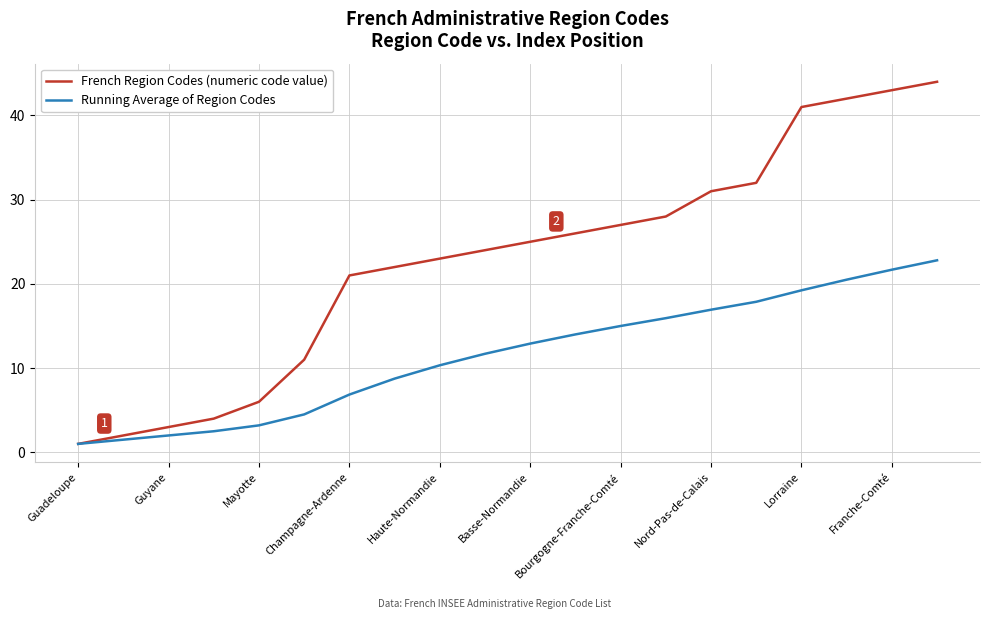

What is the minimum value shown in the chart?

1.0